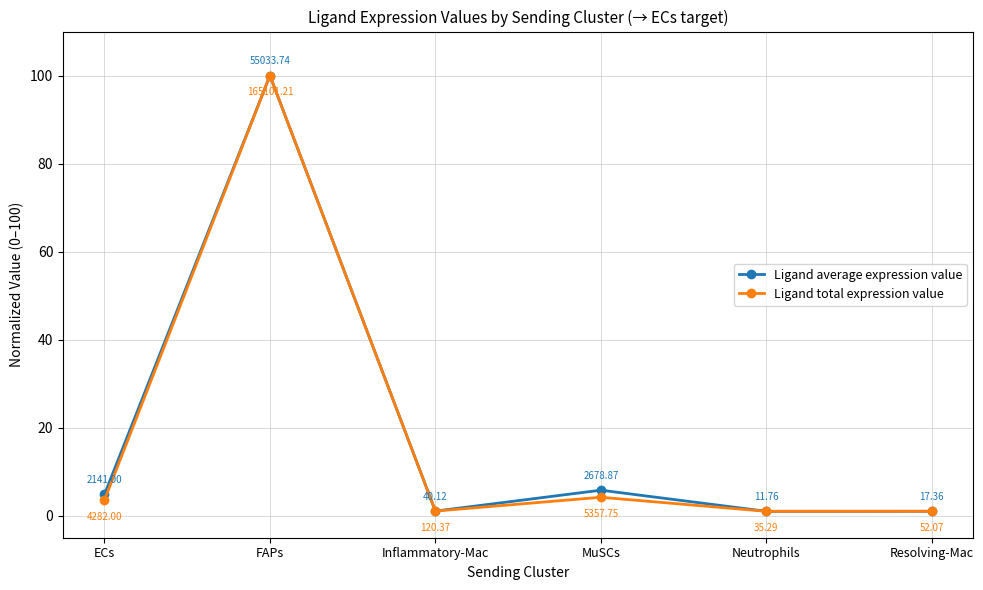

At MuSCs, list the series in order from largest to smallest.

Ligand average expression value, Ligand total expression value